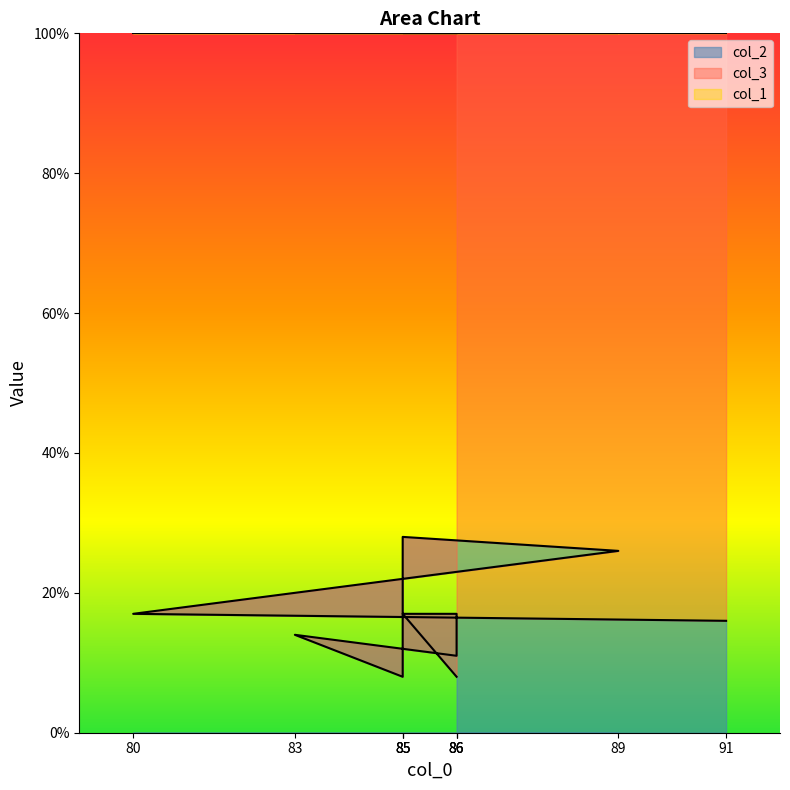

What is the sum of the col_1 values at 83 and 80?

237